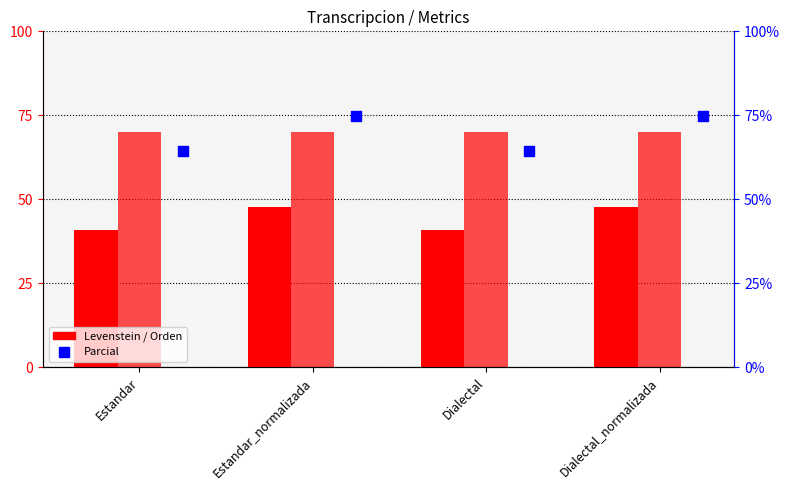

What are all the series names shown in the legend?

Levenstein, Orden, Parcial